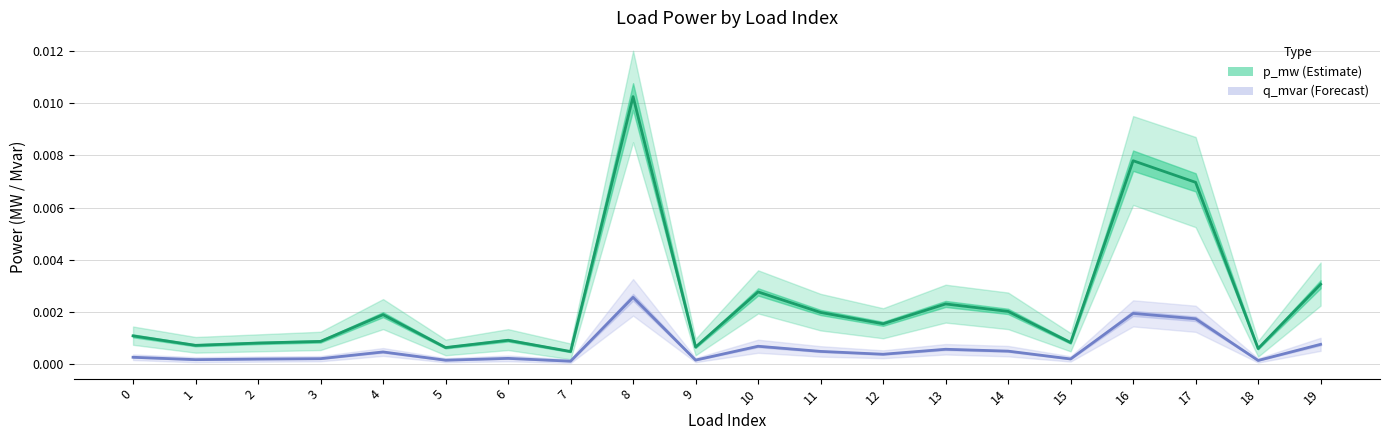

Is it true that p_mw equals 0.0 at 11?

False